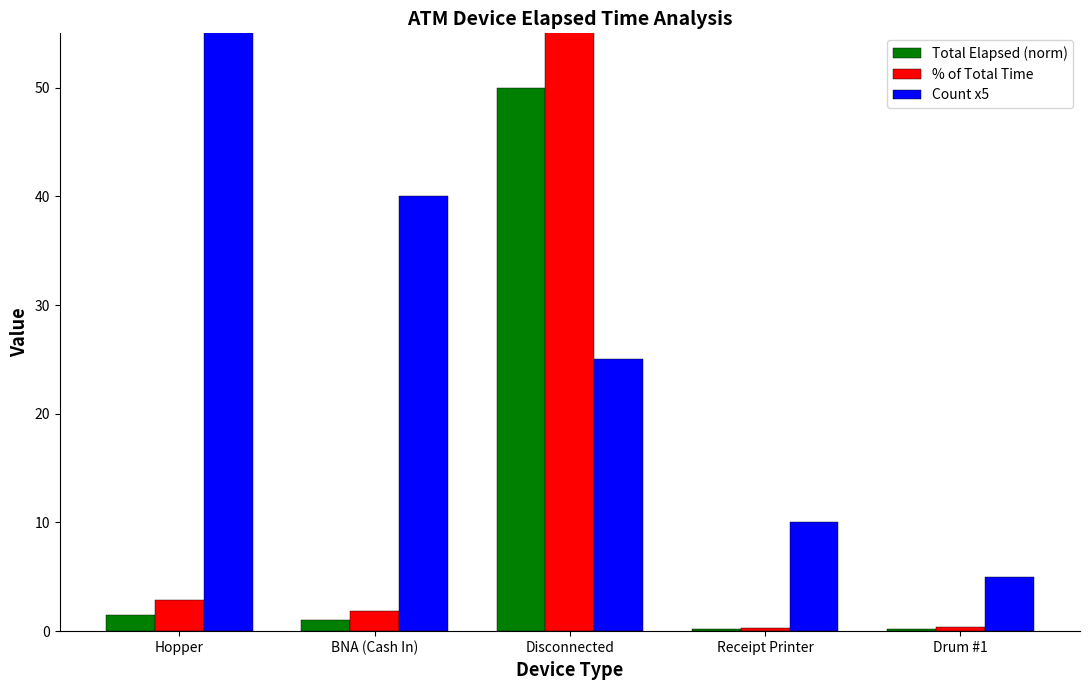

Rank the series by their average value, from lowest to highest.

Total Elapsed (norm), % of Total Time, Count x5